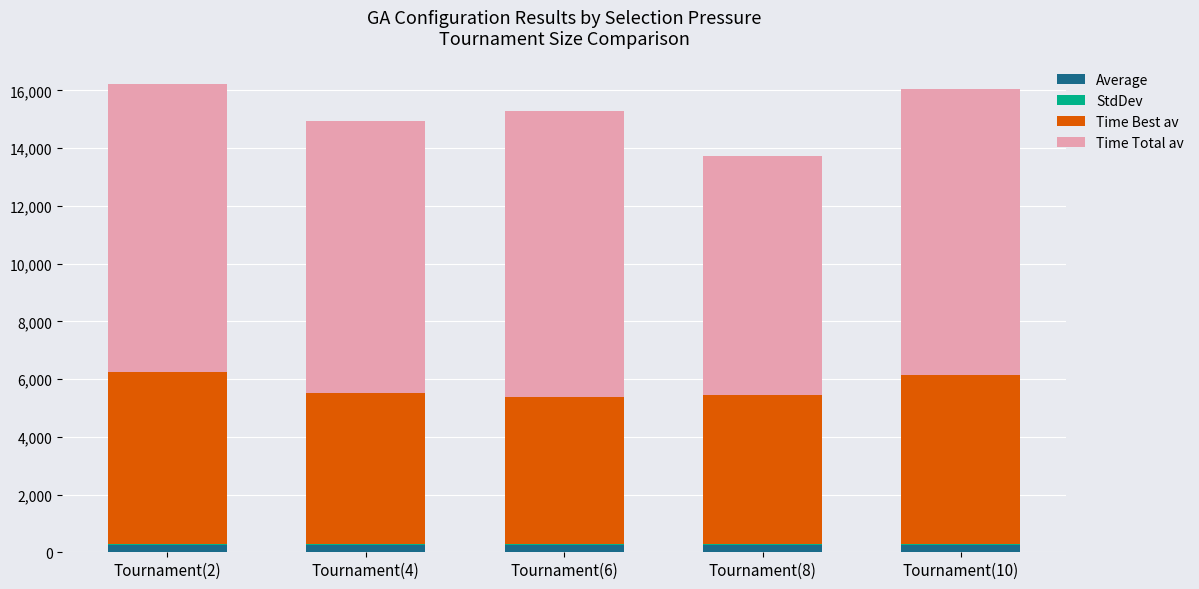

What is the label of the 4th bar from the left?

Tournament(8)